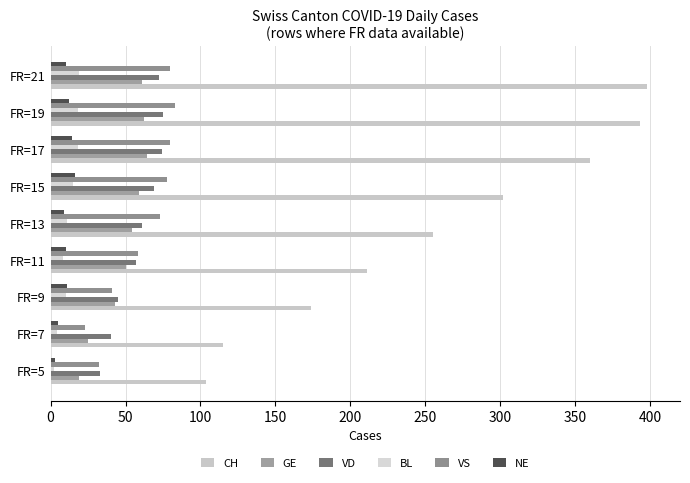

How many distinct data groups are displayed?

6